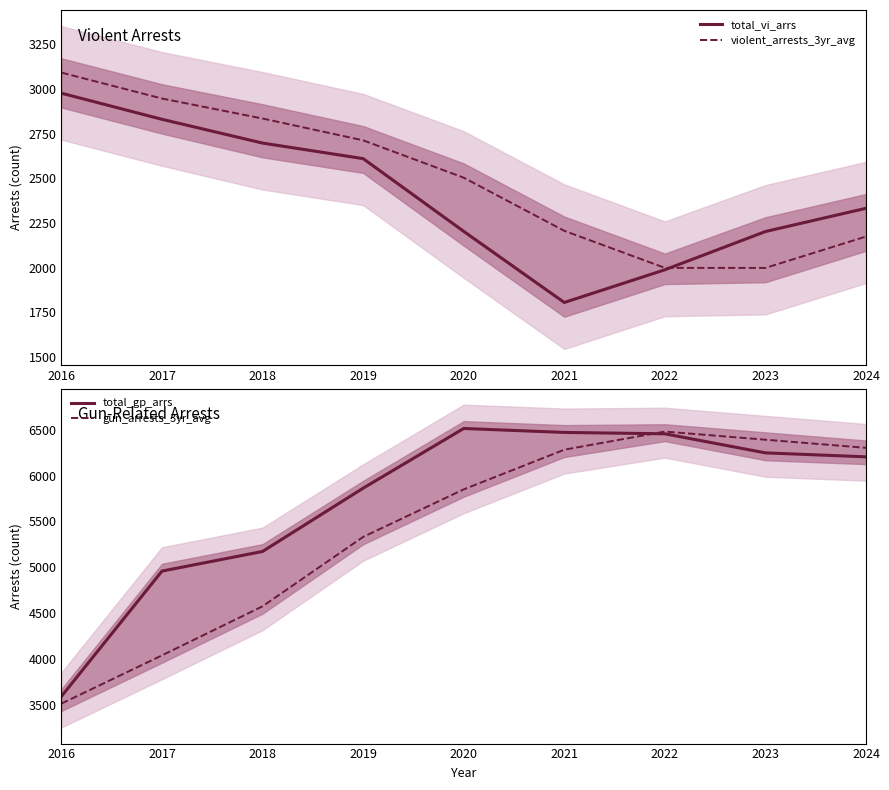

Is it true that gun_arrests_3yr_avg equals 9330.7 at 2021?

False